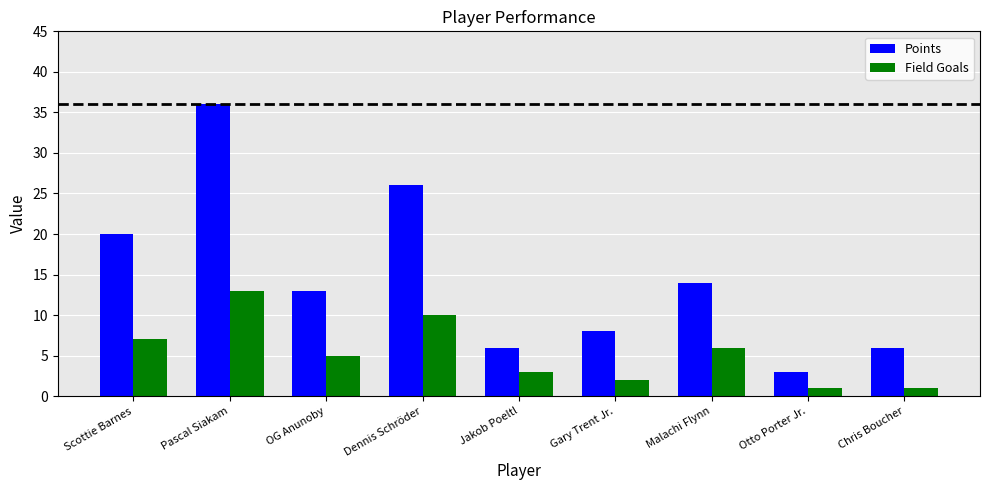

Reading left to right, extract all data points from this chart.

Points: 20	36	13	26	6	8	14	3	6
Field Goals: 7	13	5	10	3	2	6	1	1